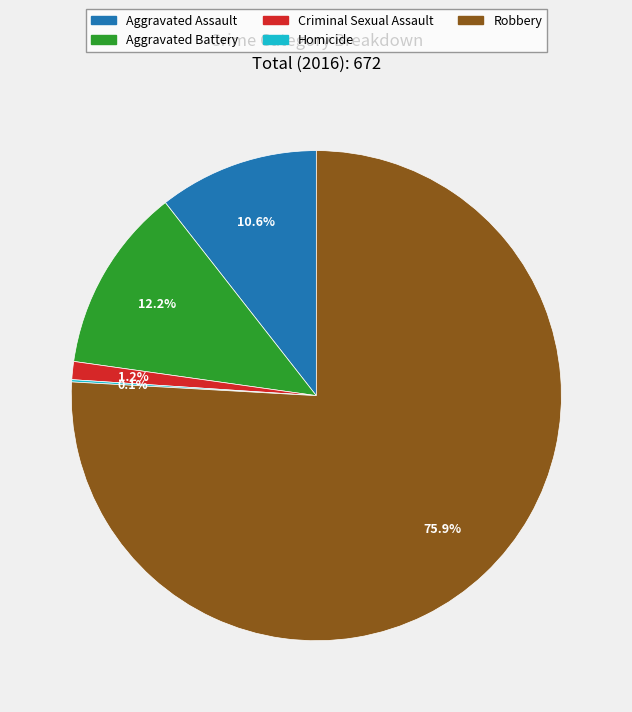

Is it true that Robbery is 84% of the pie?

False